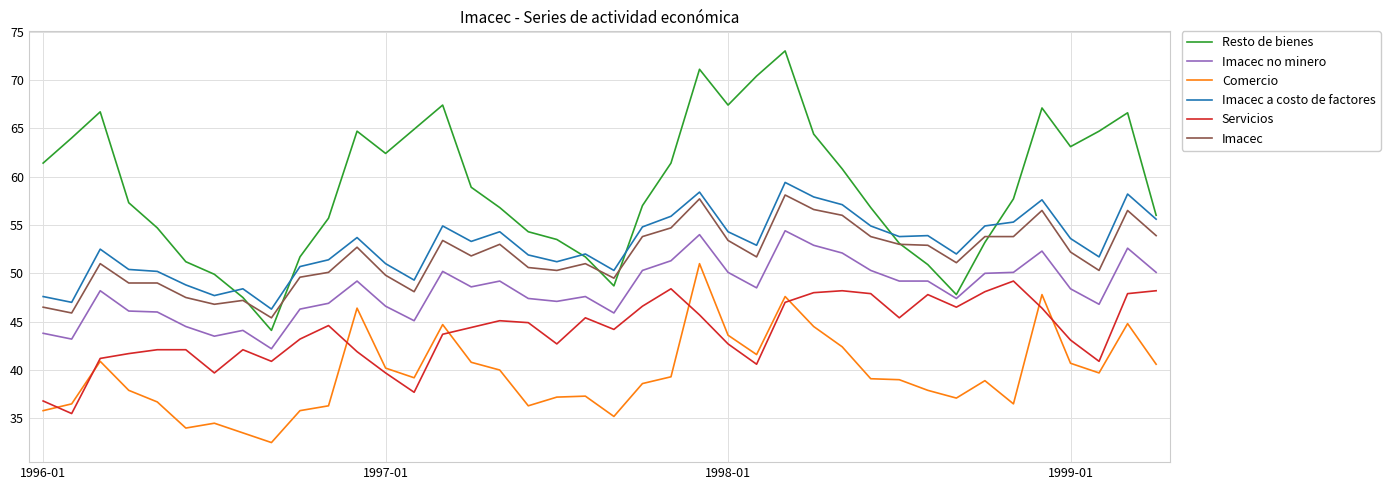

What is the highest value of the Servicios series?

49.2